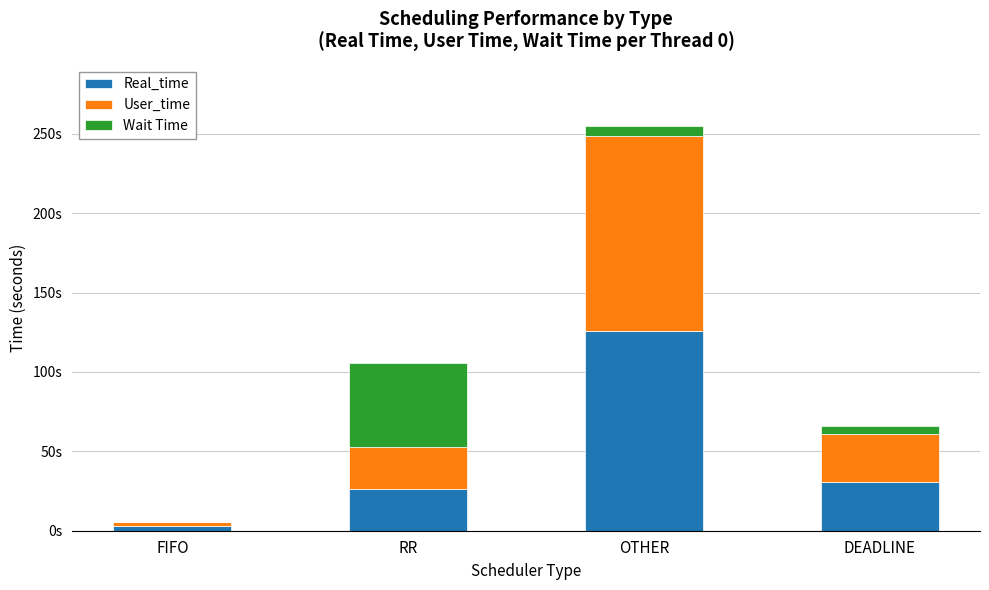

Which series has the largest range (max minus min)?

Real_time